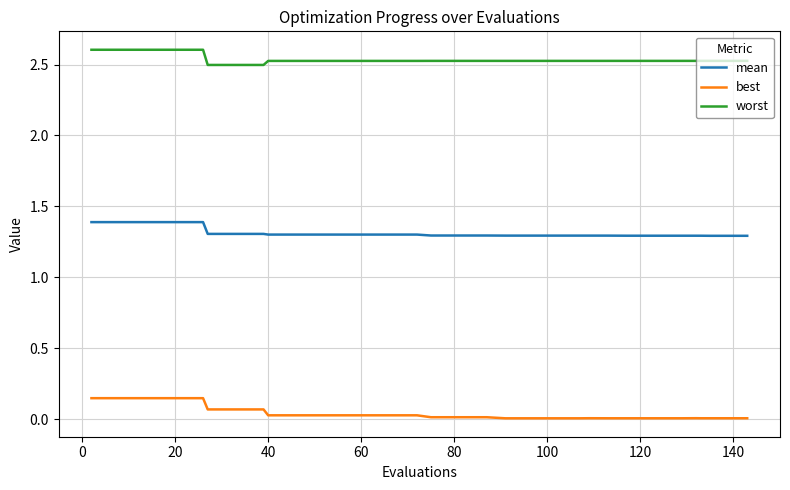

What are all the series names shown in the legend?

mean, best, worst